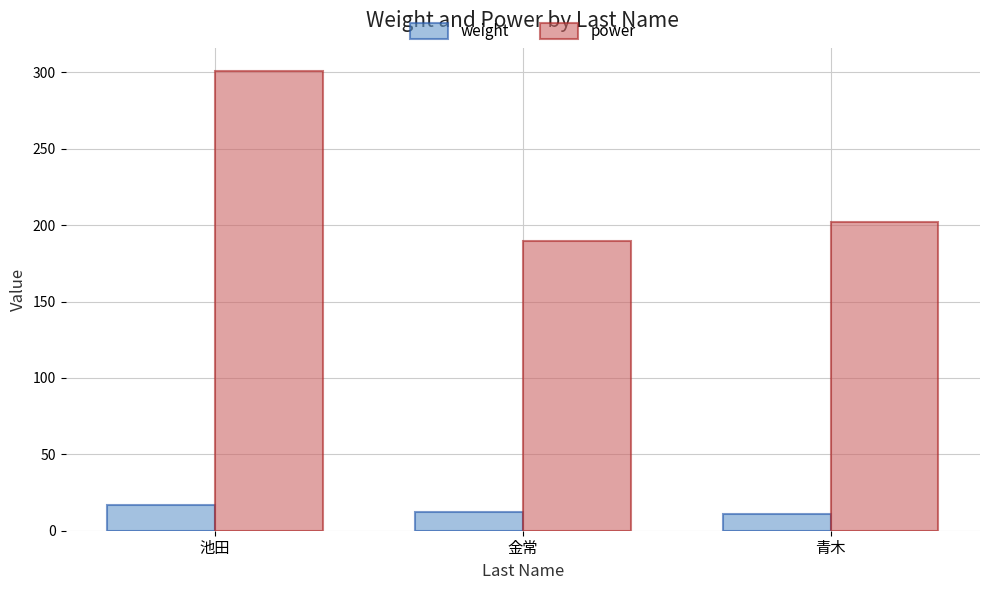

Is it true that power equals 356.9 at 青木?

False